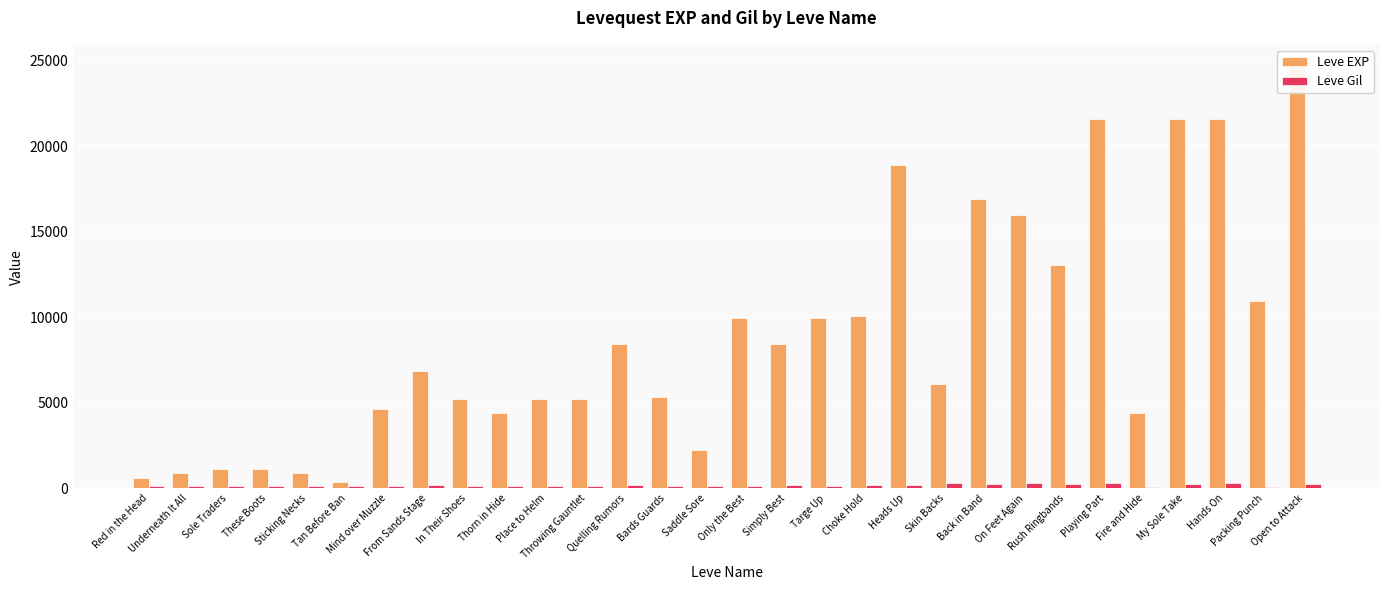

Reading left to right, what are all the values shown in this chart?

Leve EXP: Red in the Head=630	Underneath It All=900	Sole Traders=1160	These Boots=1160	Sticking Necks=900	Tan Before Ban=370	Mind over Muzzle=4660	From Sands Stage=6840	In Their Shoes=5220	Thorn in Hide=4410	Place to Helm=5220	Throwing Gauntlet=5220	Quelling Rumors=8430	Bards Guards=5330	Saddle Sore=2230	Only the Best=9990	Simply Best=8430	Targe Up=9990	Choke Hold=10100	Heads Up=18910	Skin Backs=6110	Back in Band=16920	On Feet Again=15980	Rush Ringbands=13040	Playing Part=21600	Fire and Hide=4440	My Sole Take=21600	Hands On=21600	Packing Punch=10970	Open to Attack=24710
Leve Gil: Red in the Head=112	Underneath It All=112	Sole Traders=113	These Boots=113	Sticking Necks=112	Tan Before Ban=112	Mind over Muzzle=140	From Sands Stage=224	In Their Shoes=140	Thorn in Hide=140	Place to Helm=170	Throwing Gauntlet=140	Quelling Rumors=172	Bards Guards=170	Saddle Sore=170	Only the Best=170	Simply Best=172	Targe Up=170	Choke Hold=226	Heads Up=174	Skin Backs=295	Back in Band=230	On Feet Again=343	Rush Ringbands=230	Playing Part=295	Fire and Hide=107	My Sole Take=232	Hands On=295	Packing Punch=108	Open to Attack=248